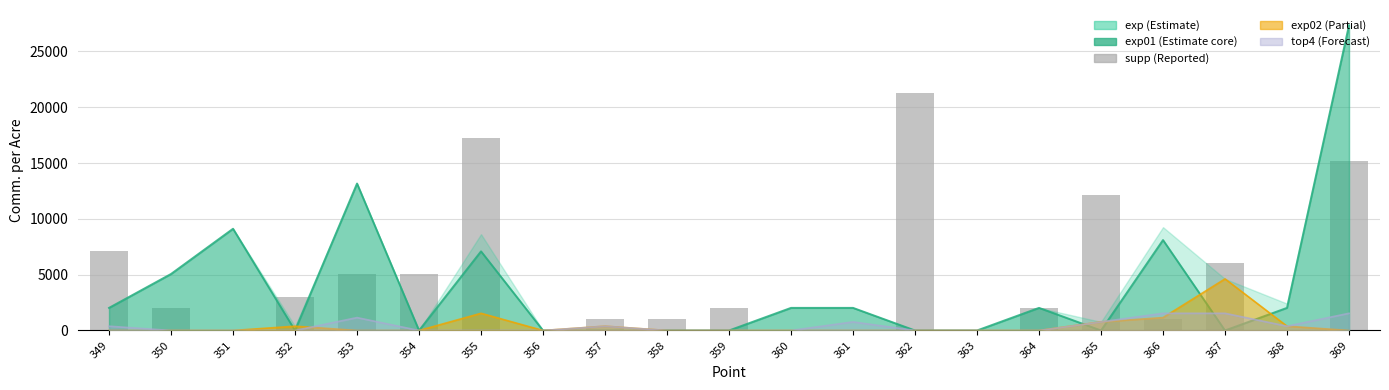

Count the number of categories in the chart.

21